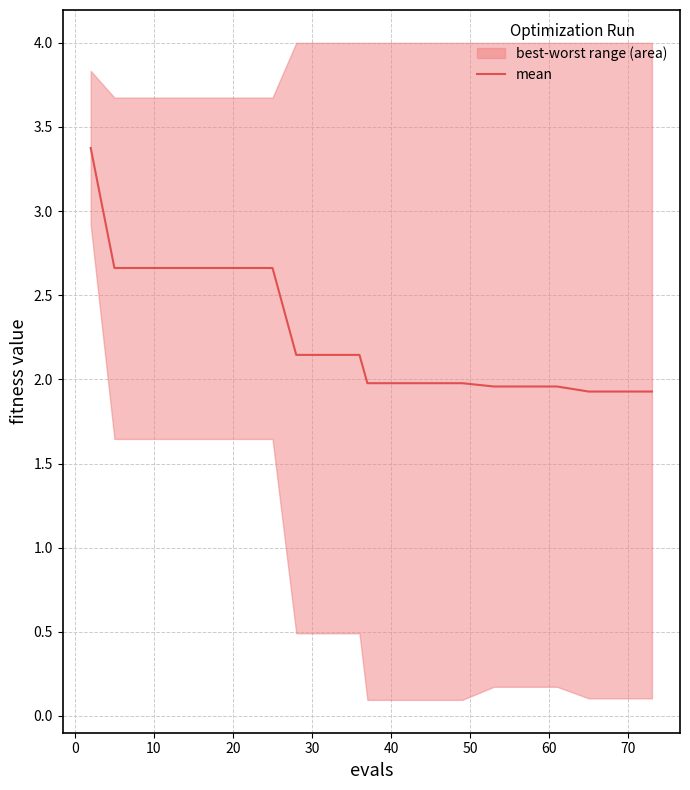

How many data points are less than 2?

10